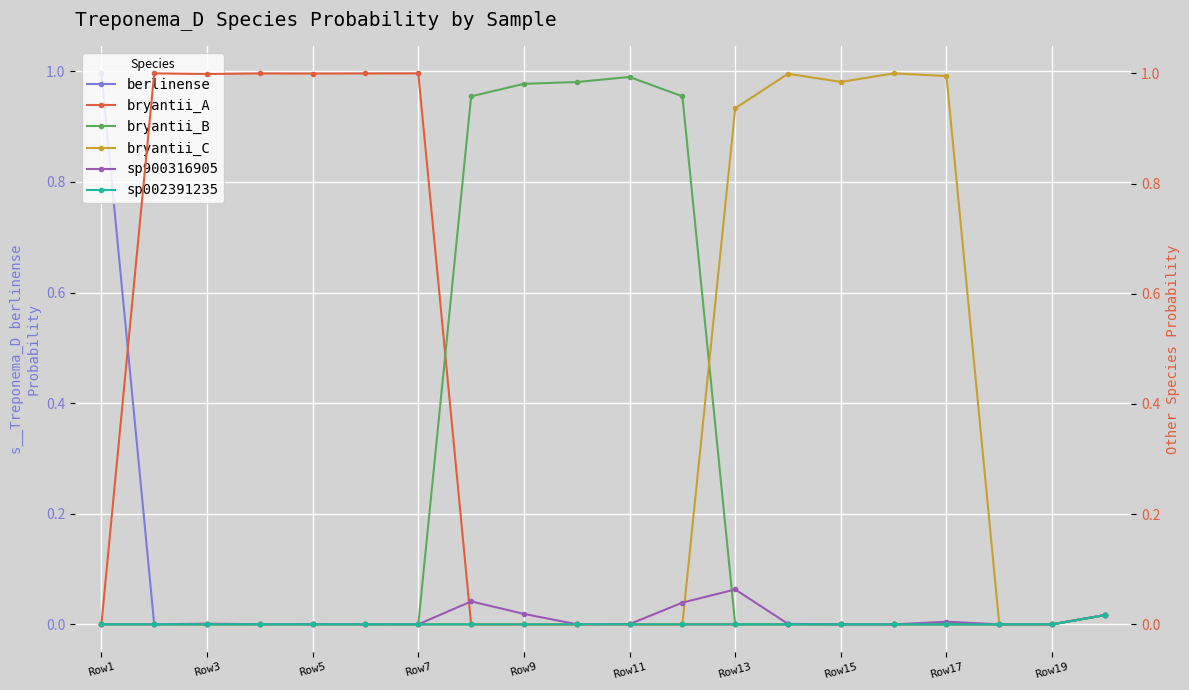

What is the highest value of the berlinense series?

1.0